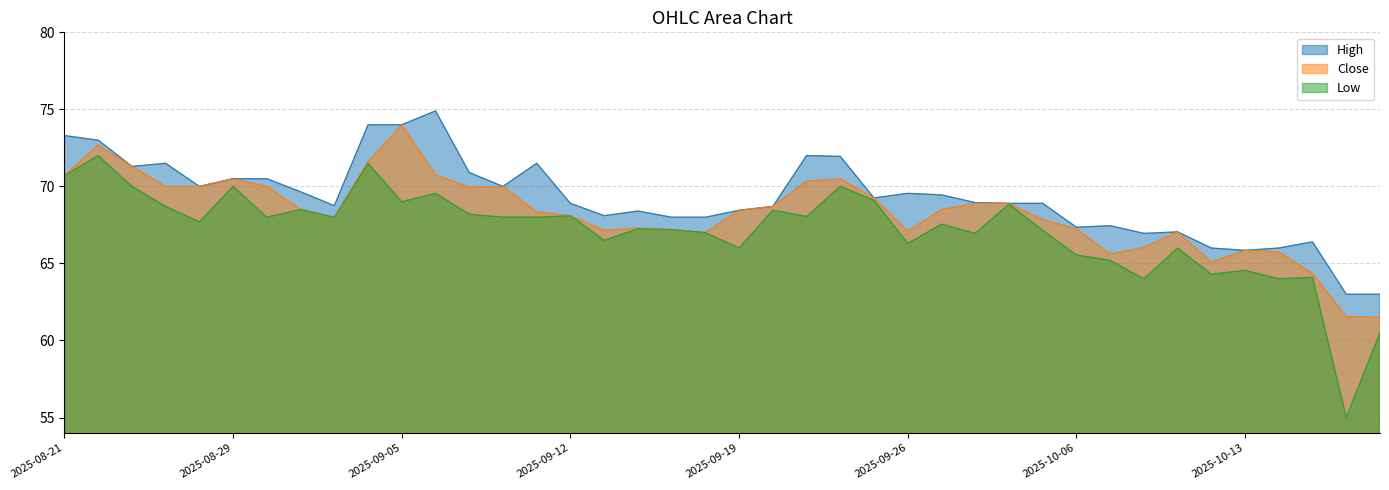

What is the label of the 14th point from the right?

2025-09-29